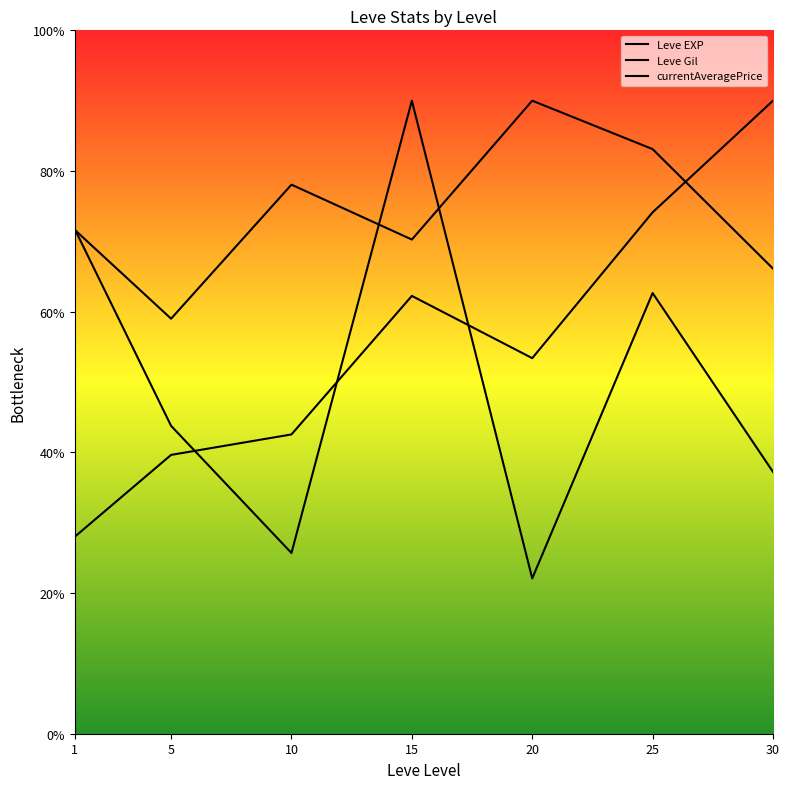

True or false: Leve Gil has more than 1 points higher than both neighbors.

False